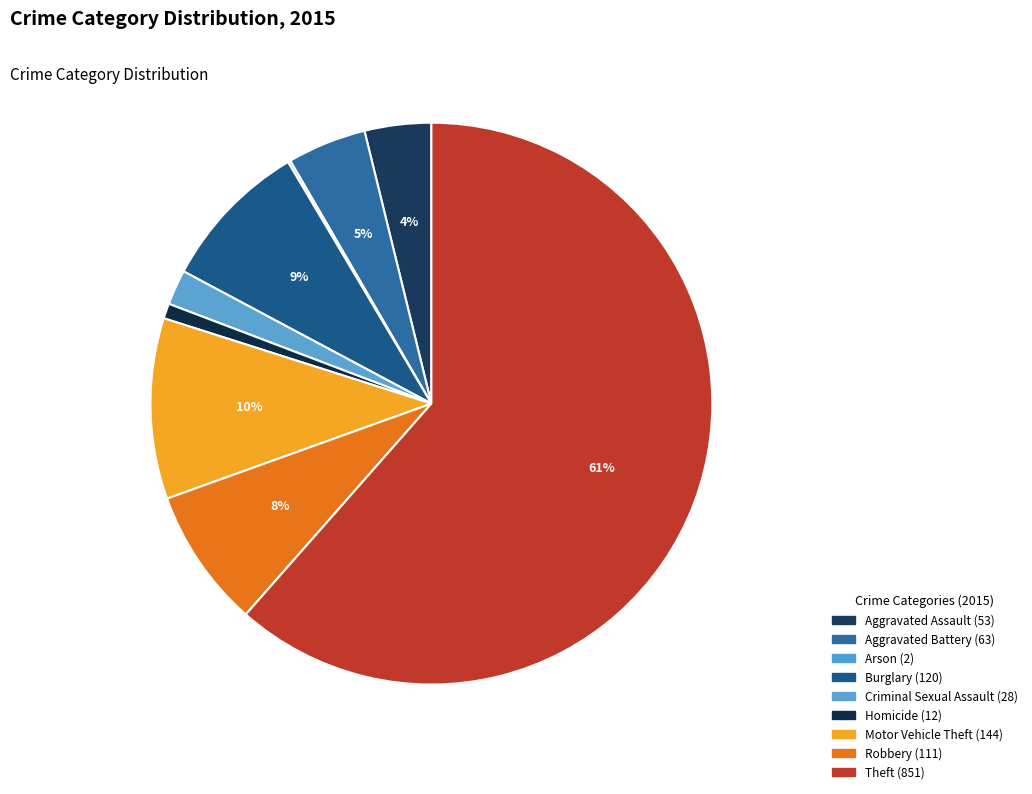

True or false: Criminal Sexual Assault accounts for 16% of the total.

False